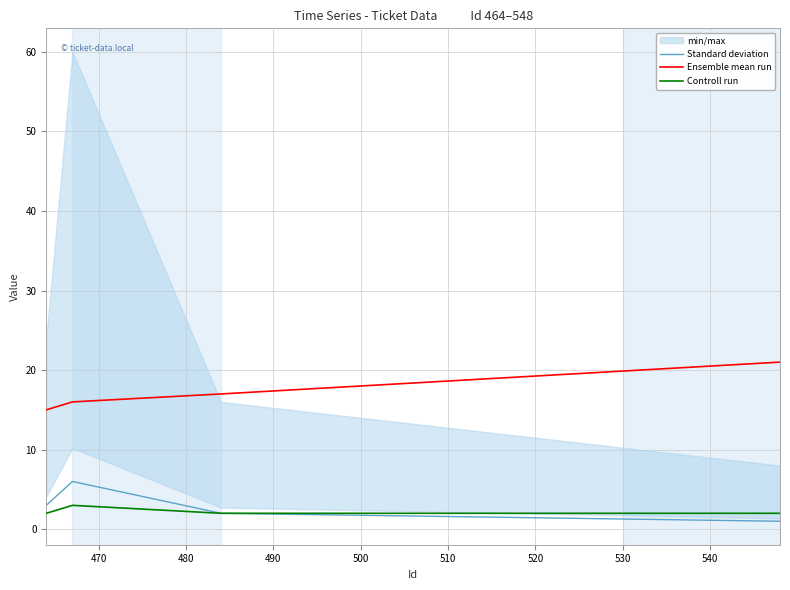

True or false: Controll run and Ensemble mean run intersect in this chart.

False